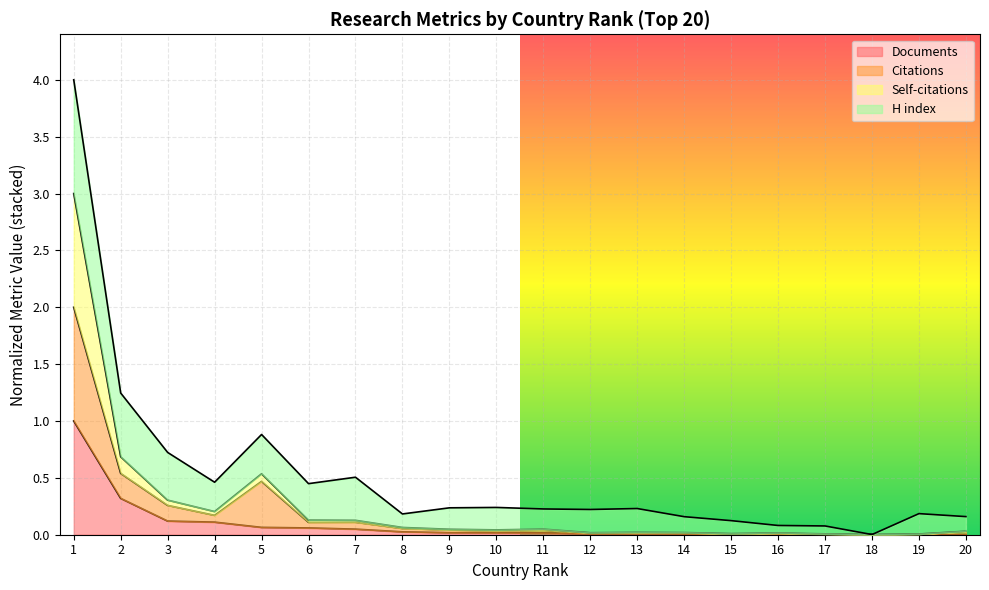

Which has a higher value, 9 or 11?

9